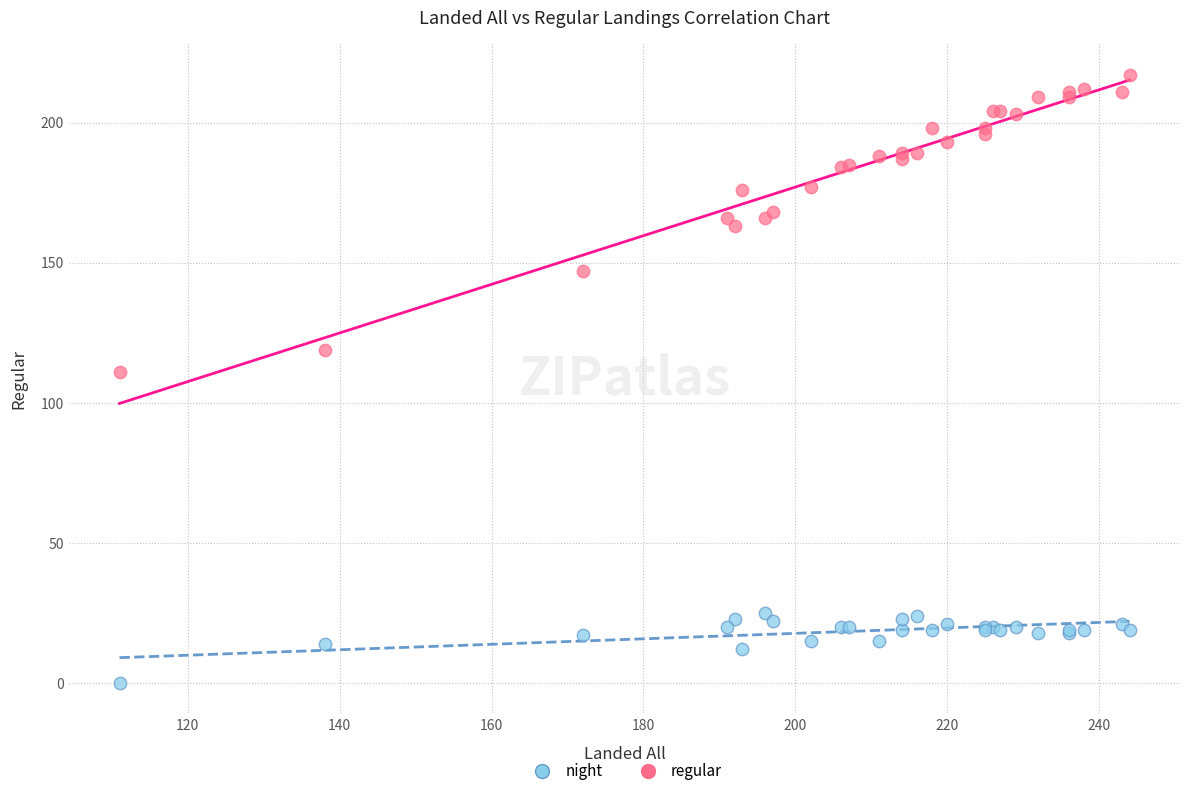

Across all series, what Y value is closest to 108?

111